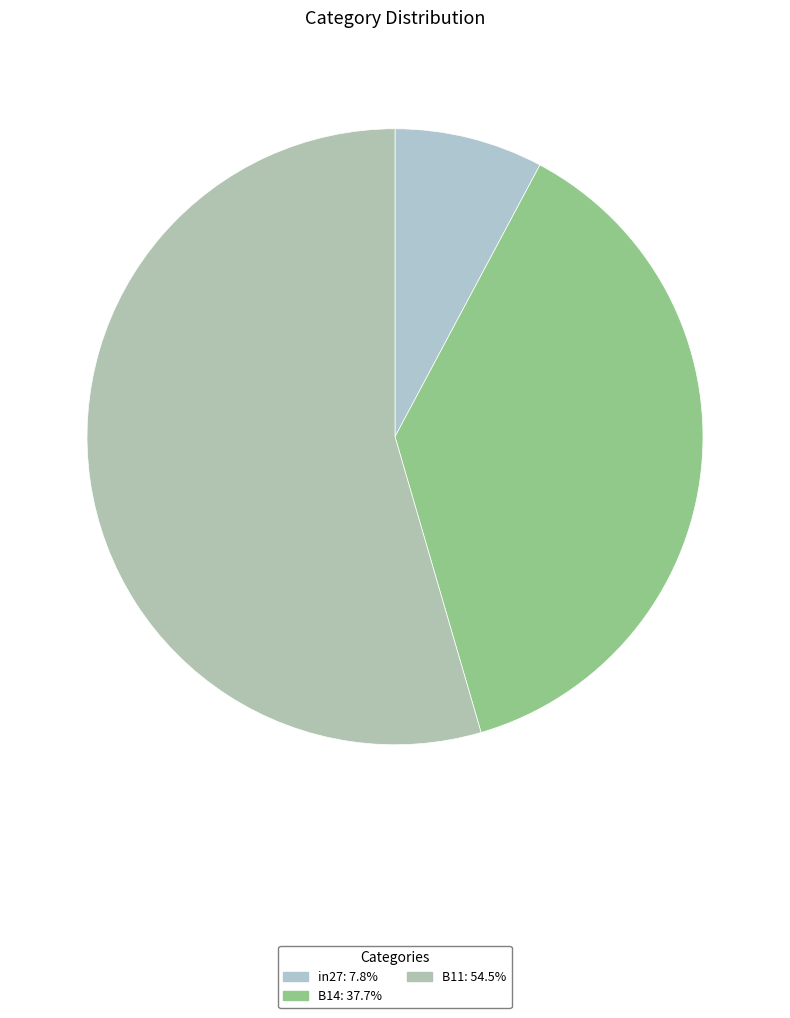

How many slices are in this pie chart?

3